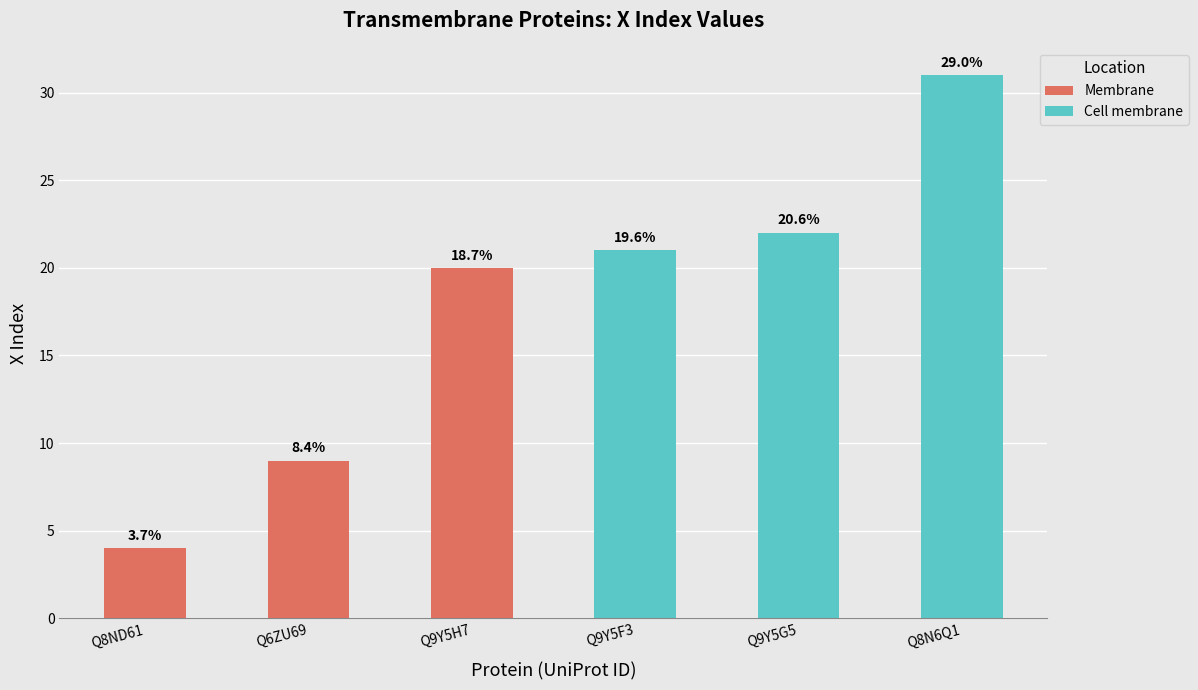

How many Membrane values are between 4 and 20?

3